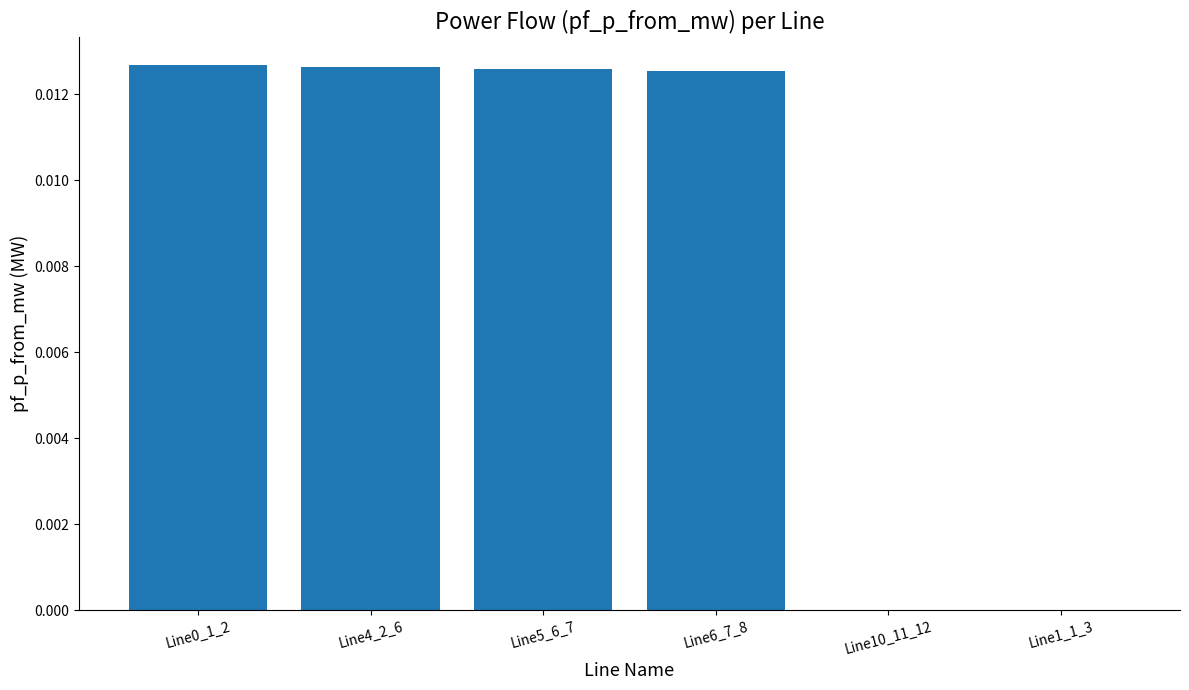

True or false: the data shows 0.0 at Line4_2_6.

True